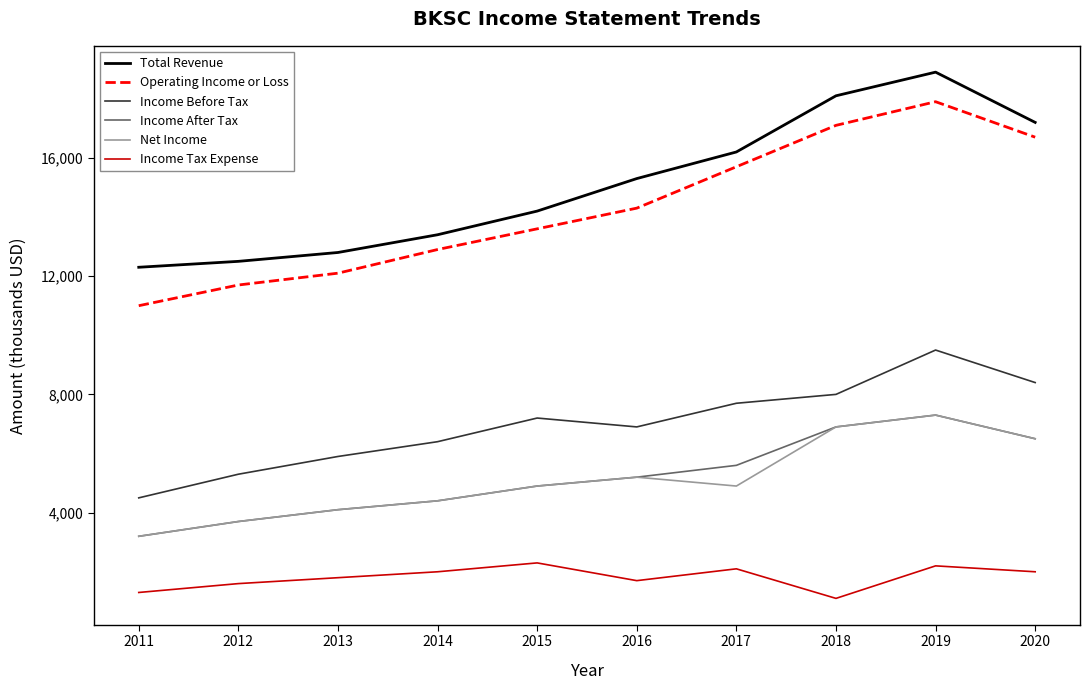

At which category does Total Revenue reach its first local peak?

2019